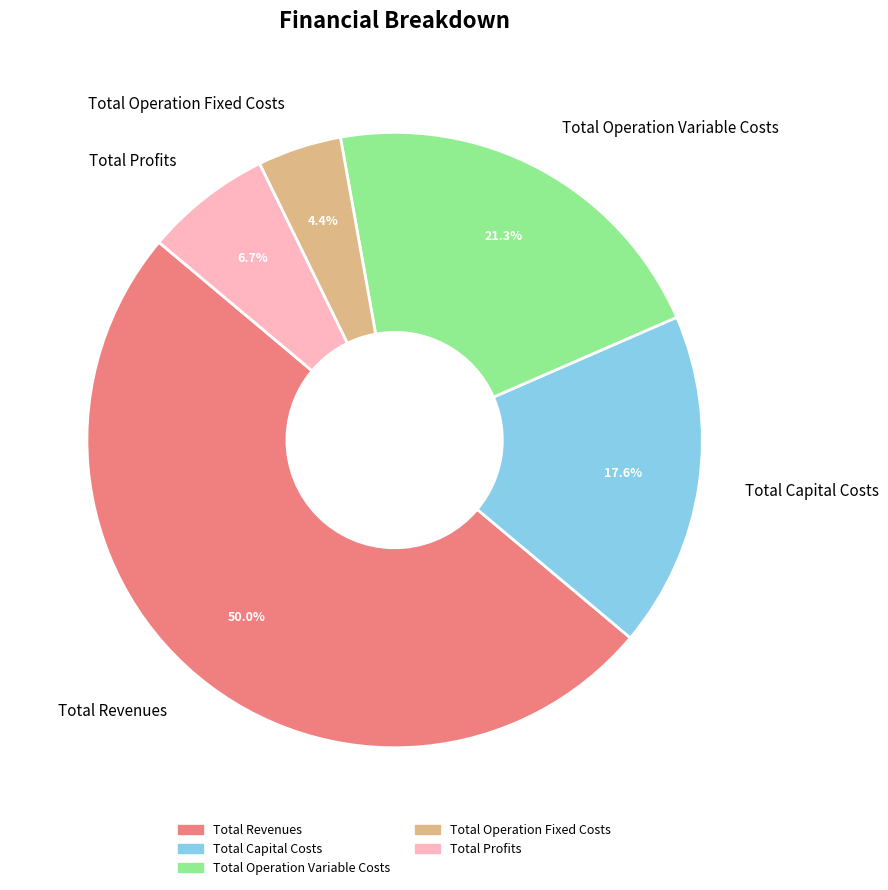

Combined, what portion of the pie is Total Operation Fixed Costs and Total Profits?

11.1%